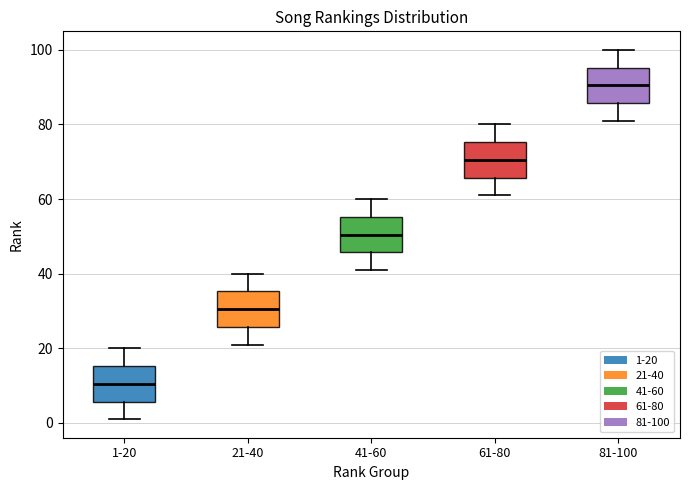

Which box has the highest median line?

81-100